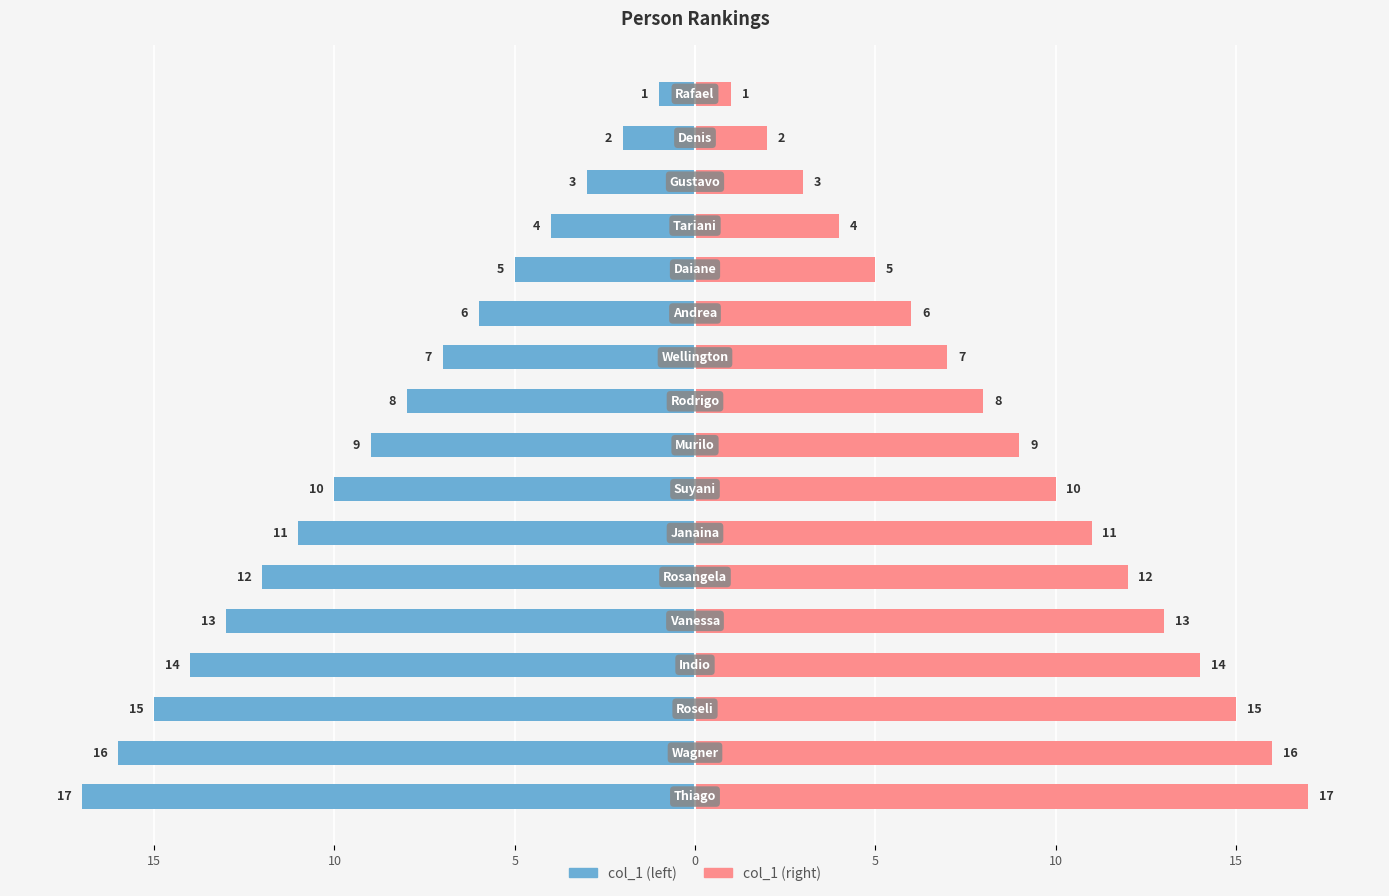

The value of col_1 (right) at 11 is 12. True or false?

True